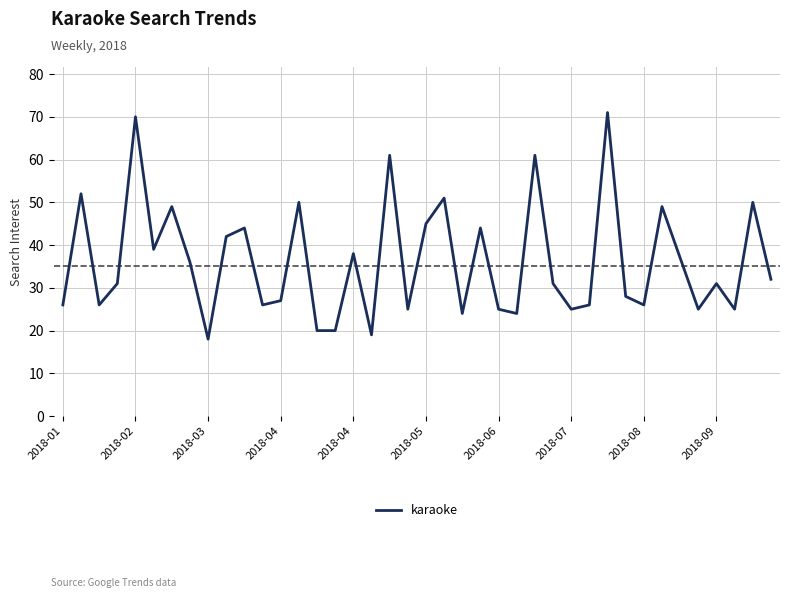

What is the difference between the maximum and minimum values?

53